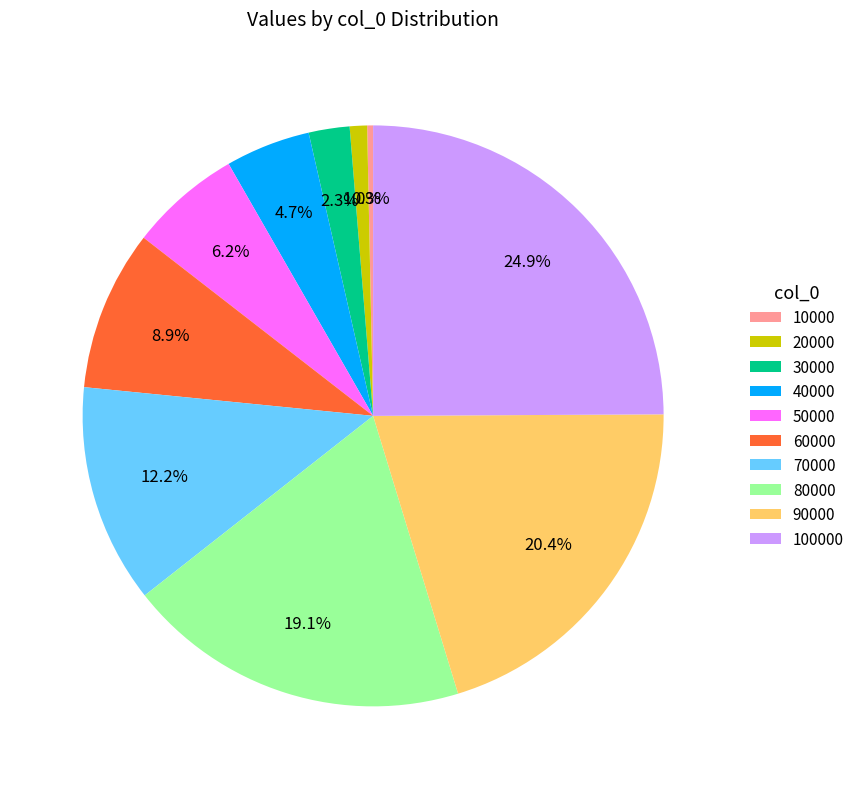

To the nearest percent, what portion does 20000 represent?

1%